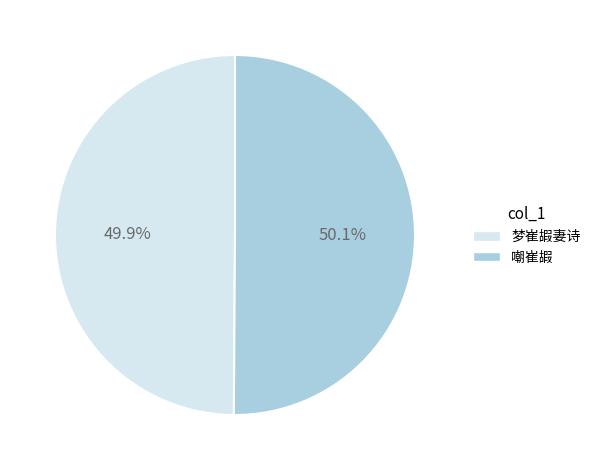

What percentage is the 嘲崔嘏 slice, to the nearest percent?

50%